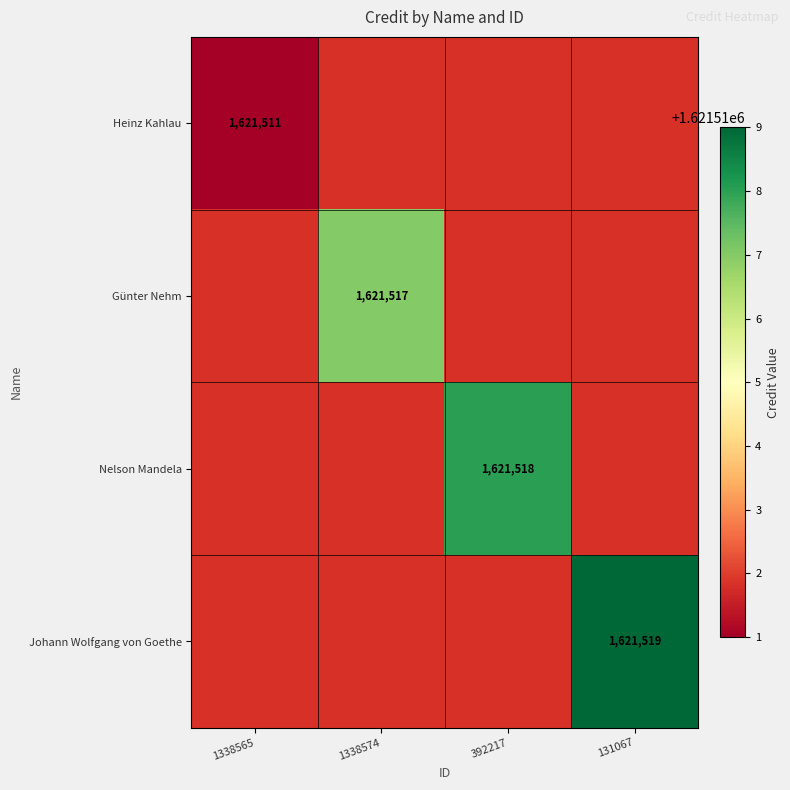

Which label corresponds to the smallest value in the chart?

1338565